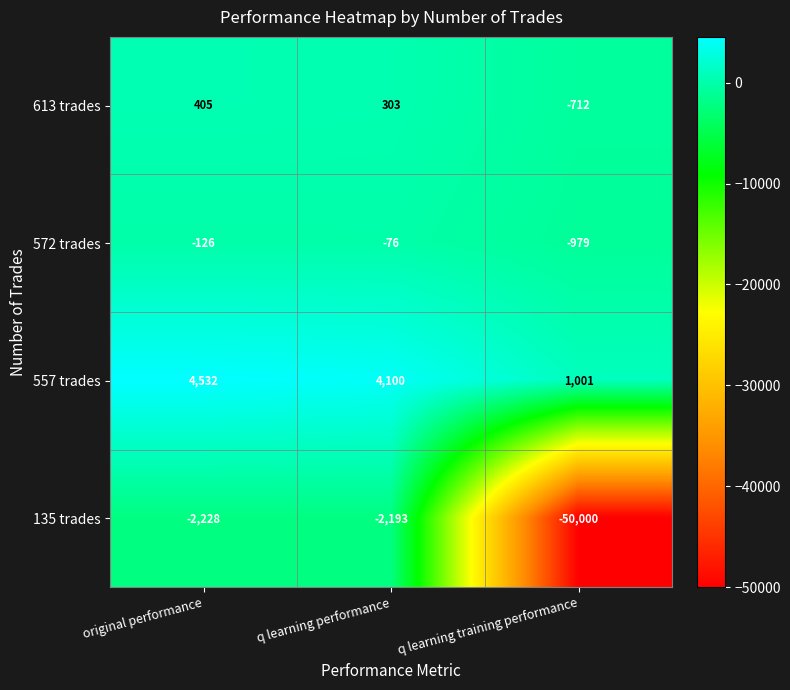

Reading left to right, list all the values displayed in this chart.

613 trades: original performance=405	q learning performance=303	q learning training performance=-712
572 trades: original performance=-126	q learning performance=-76	q learning training performance=-979
557 trades: original performance=4532	q learning performance=4100	q learning training performance=1001
135 trades: original performance=-2228	q learning performance=-2193	q learning training performance=-50000